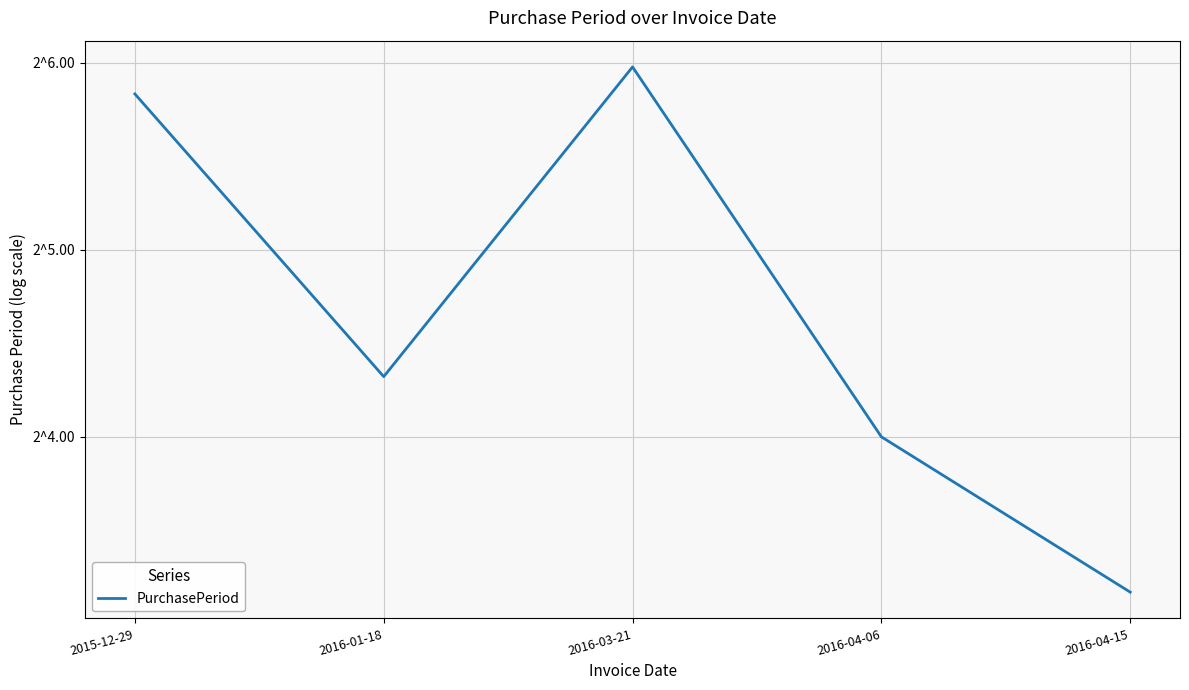

At which category does the chart reach its peak across all series?

2016-03-21